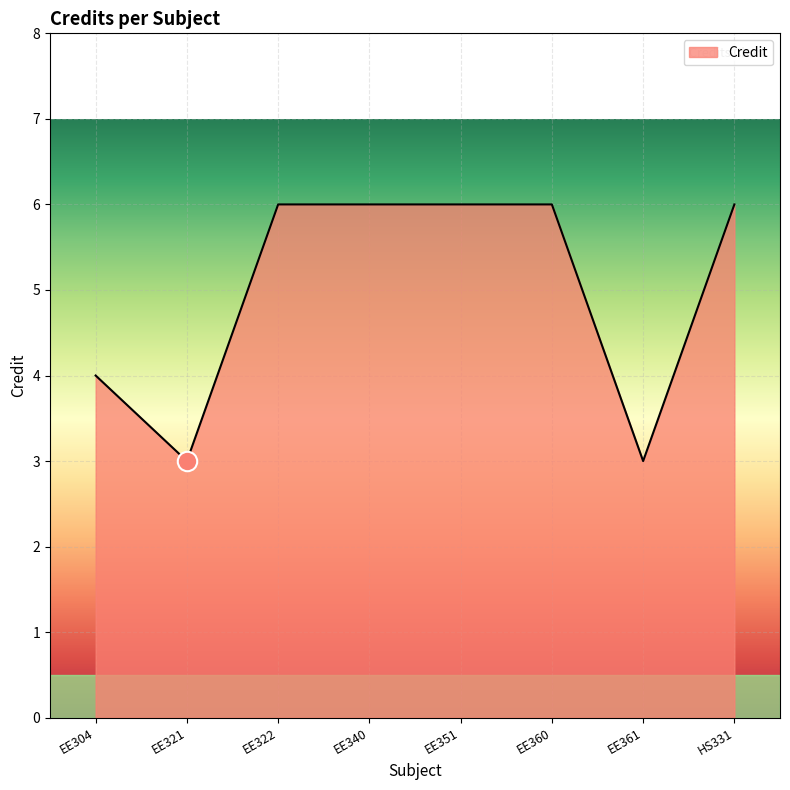

Is it true that the value at EE304 is 2?

False